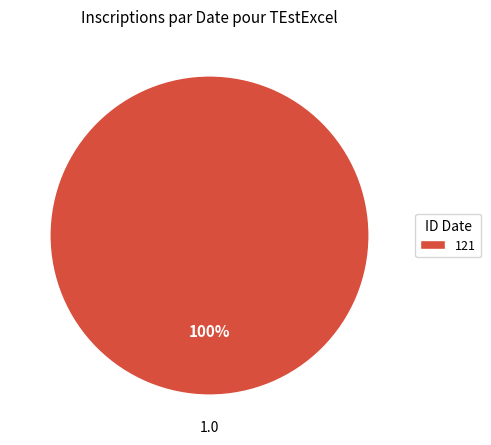

True or false: 121 accounts for 100% of the total.

True